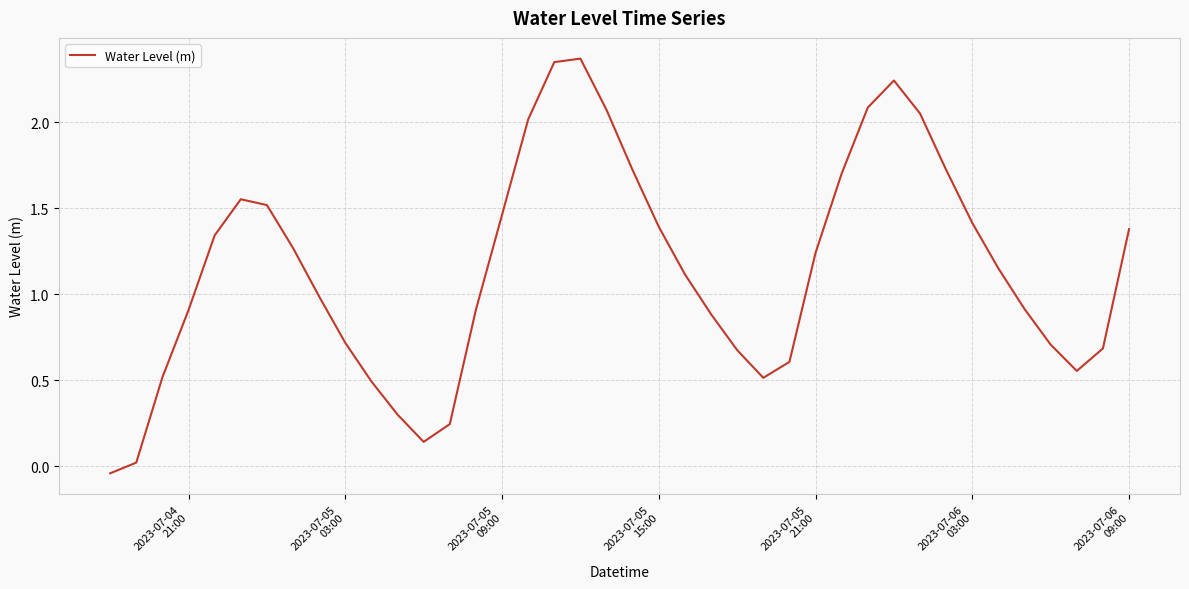

What is the difference between the maximum and minimum values?

2.4